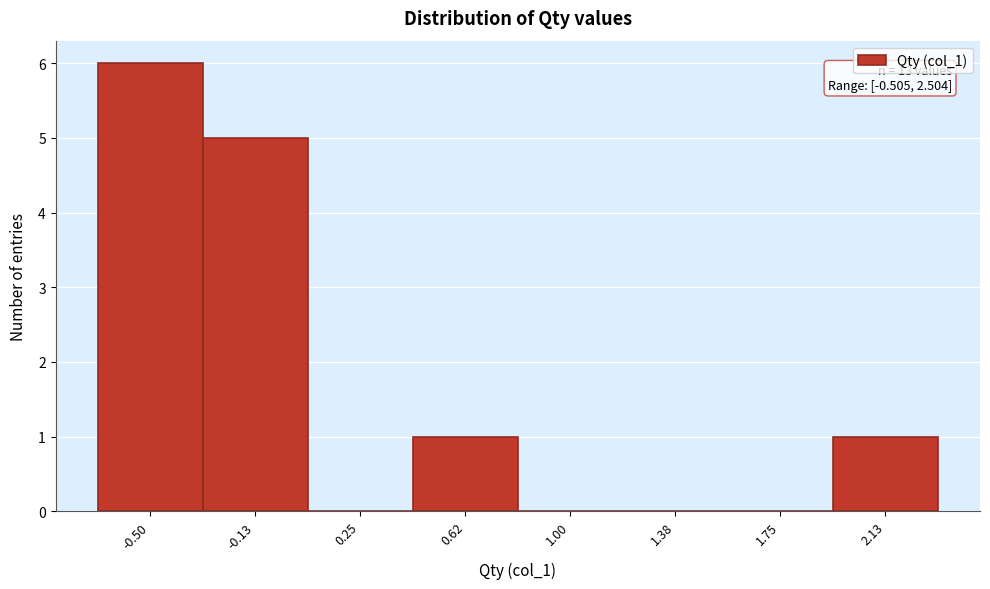

Reading left to right, extract all data points from this chart.

-0.50=6	-0.13=5	0.25=0	0.62=1	1.00=0	1.38=0	1.75=0	2.13=1